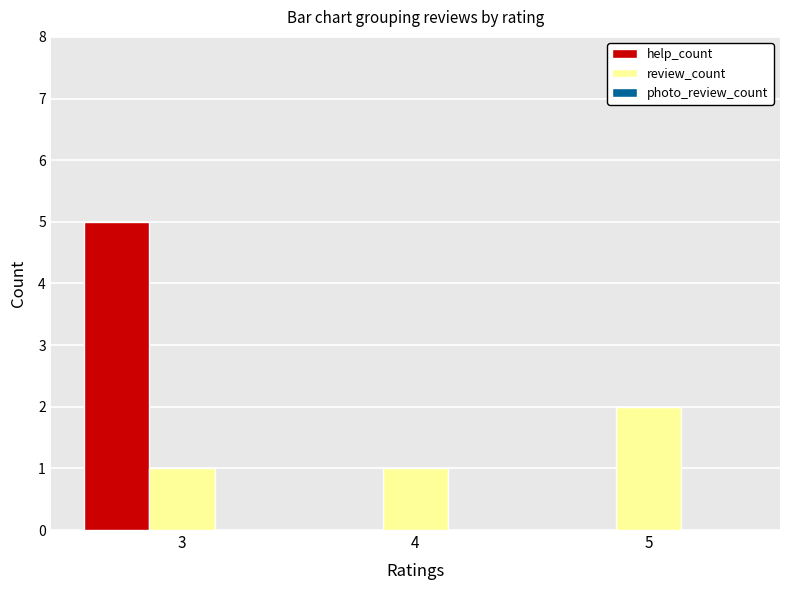

What is the spread (max minus min) of values at 3?

4